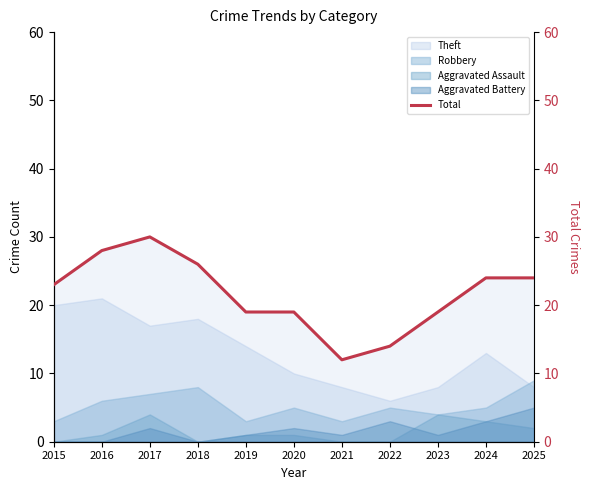

What is the sum of the values at 2021 and 2020?

31